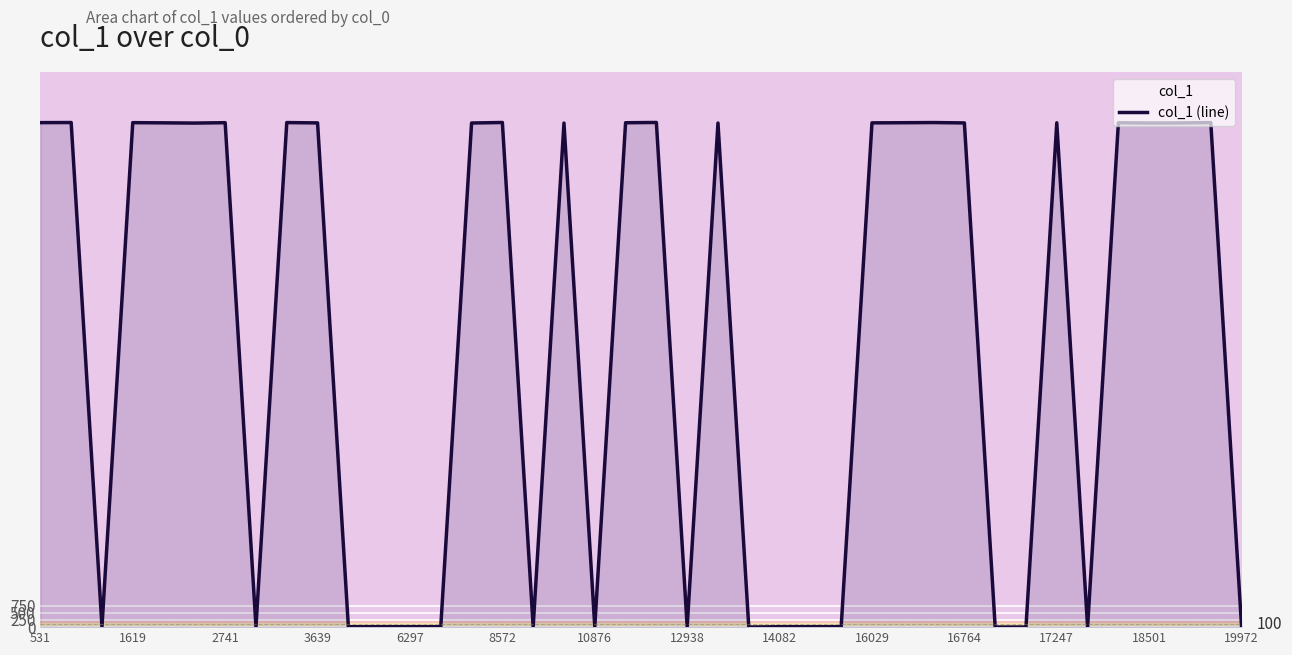

True or false: the data shows 2 at 32.

False